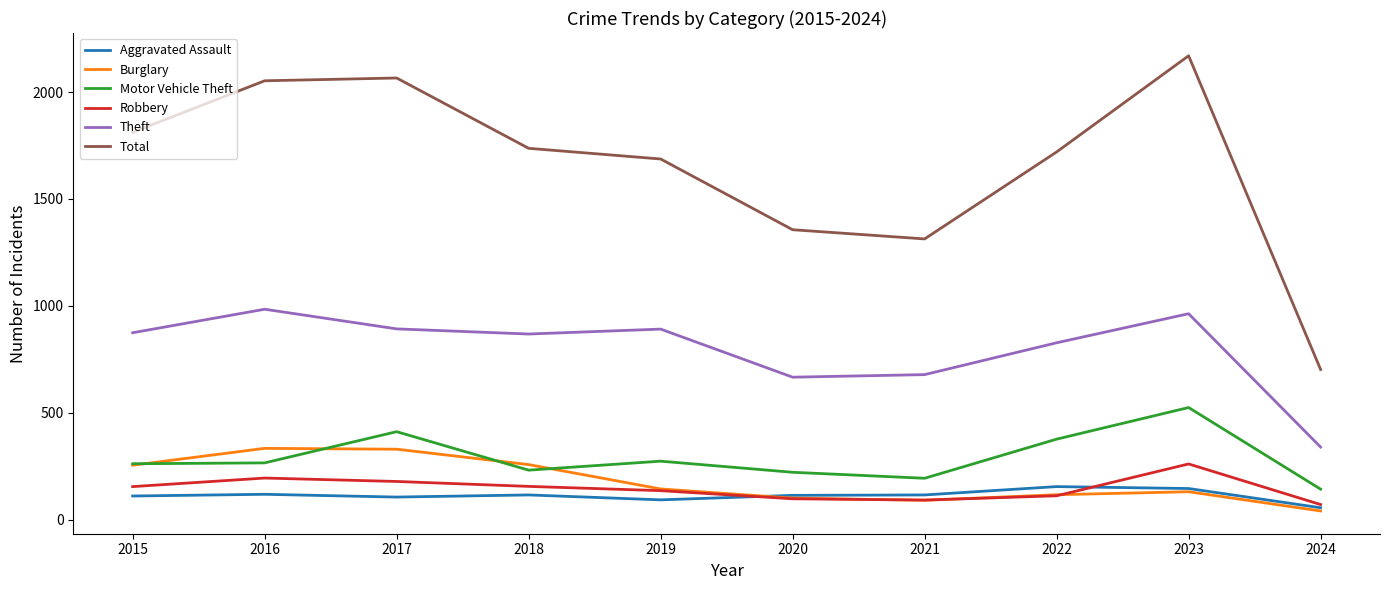

True or false: Aggravated Assault and Theft intersect in this chart.

False